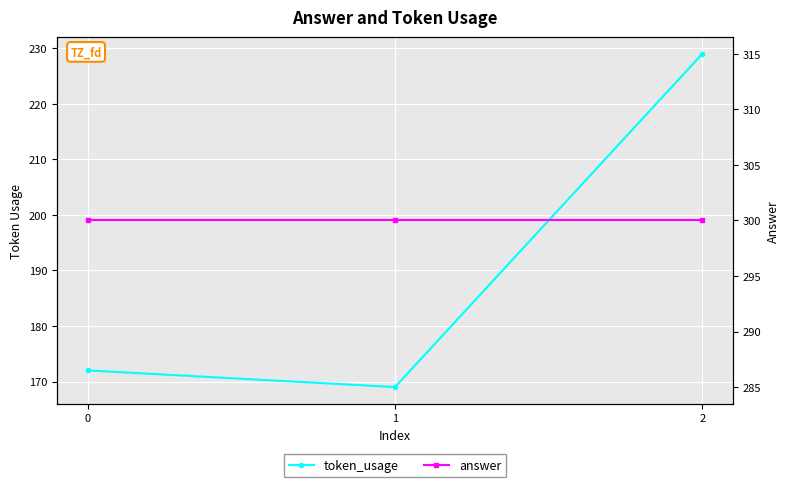

Is the value of answer at 2 greater than the value of token_usage at 1?

Yes